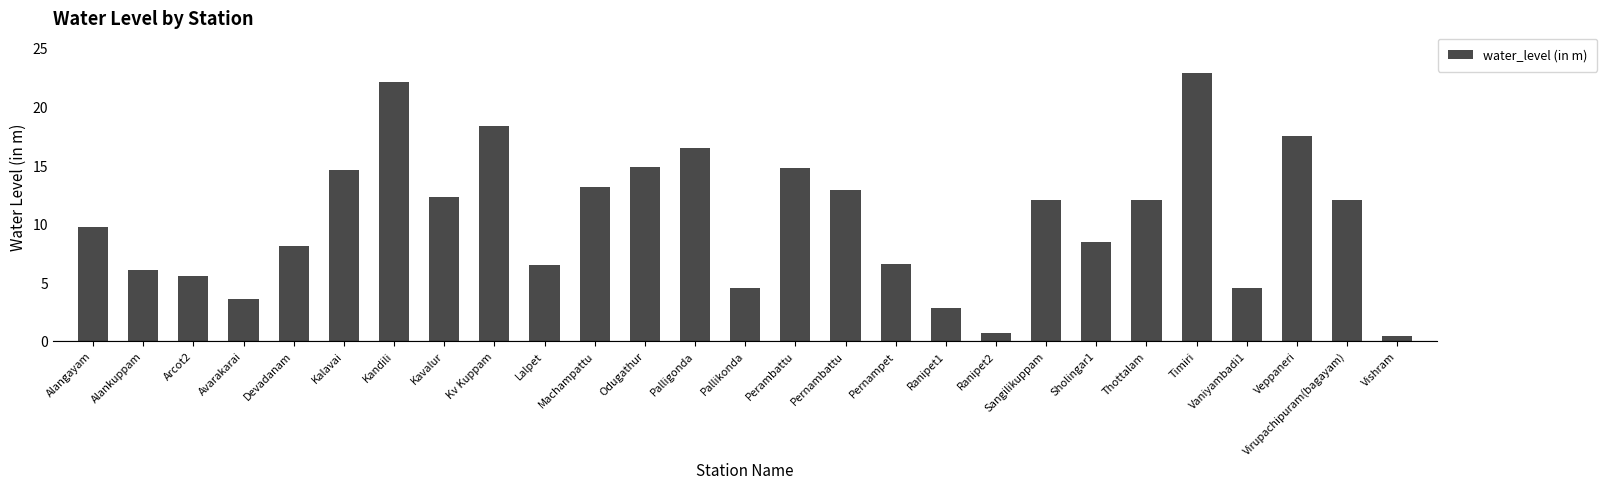

What value does the data have at Kandili?

22.1